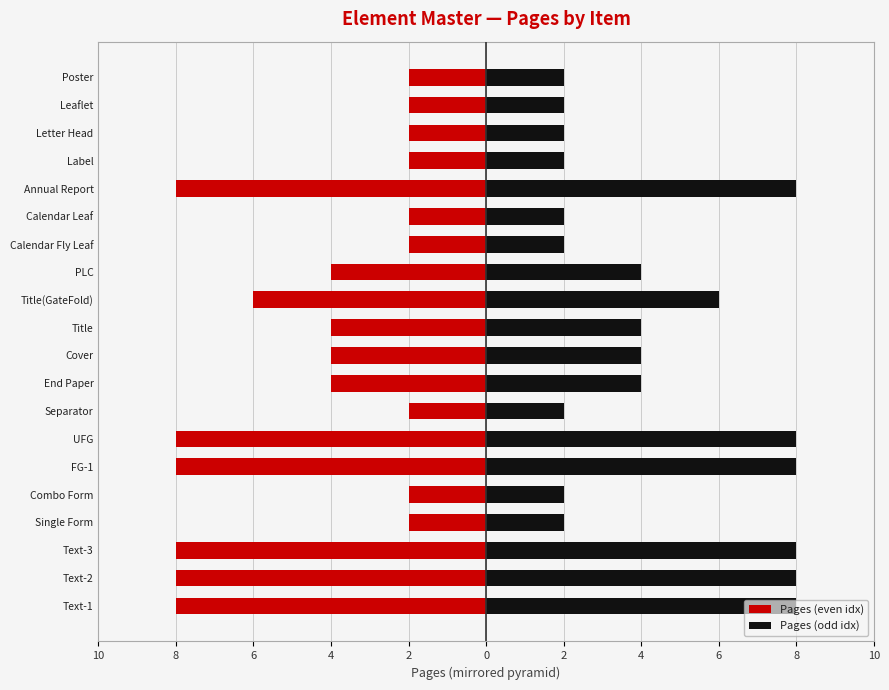

At UFG, list the series in order from largest to smallest.

Pages (odd idx), Pages (even idx)